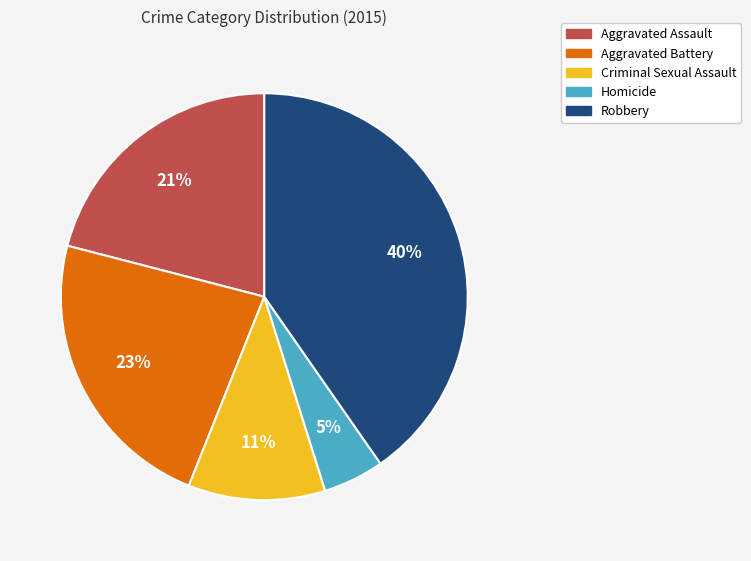

Which category has the smallest portion of the pie?

Homicide